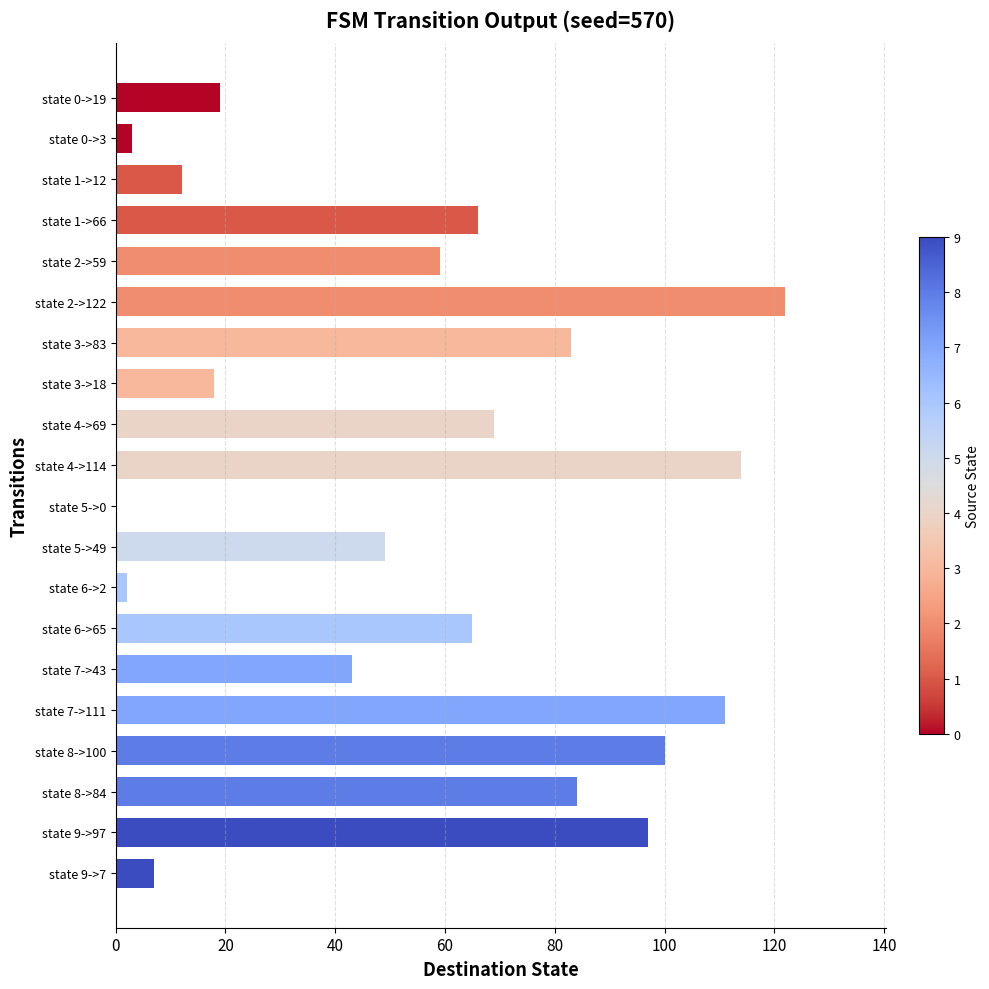

The value at state 2->122 is 122. True or false?

True